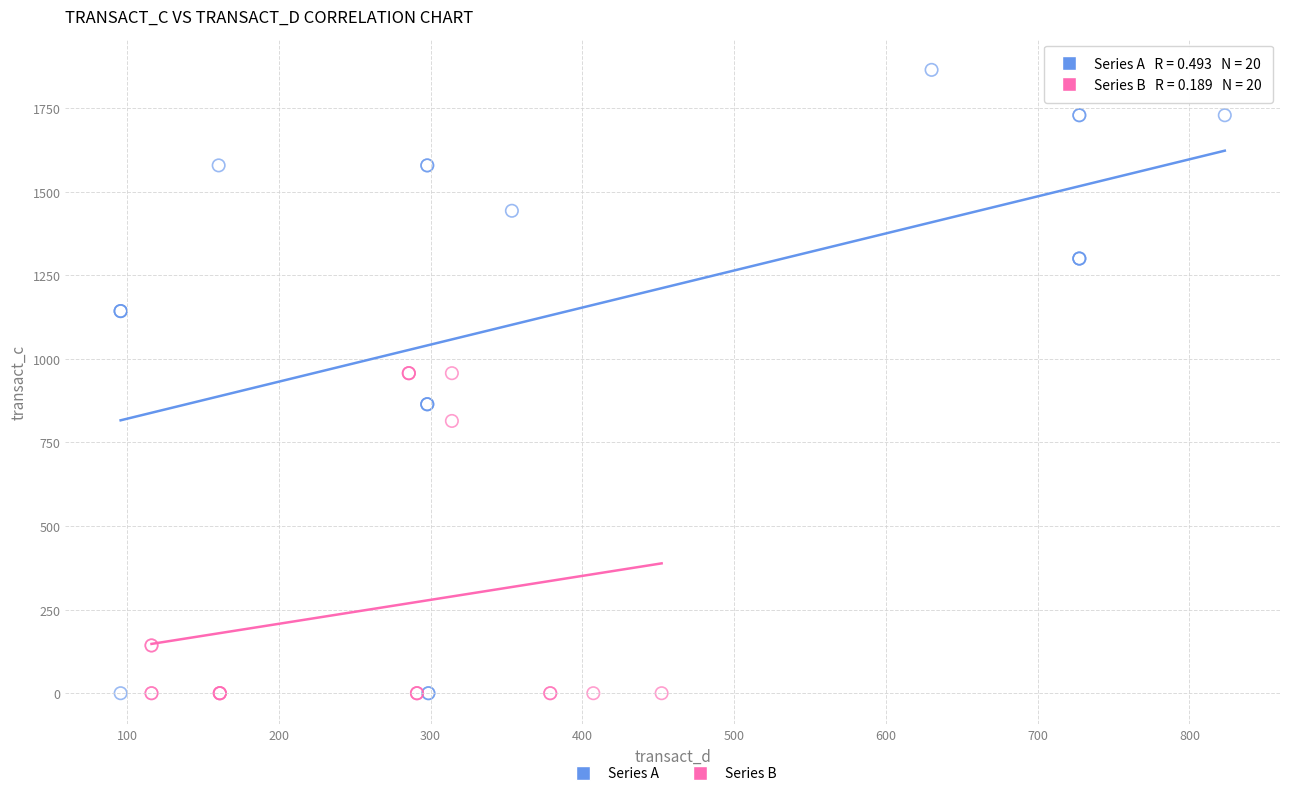

Which series has the widest spread of Y values?

Series A